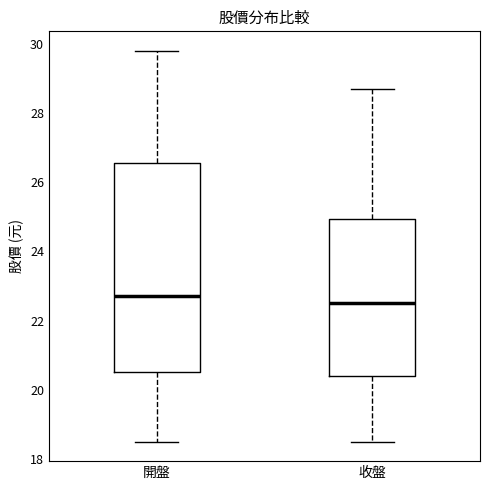

Which box is the tallest, from its lower edge to its upper edge?

開盤